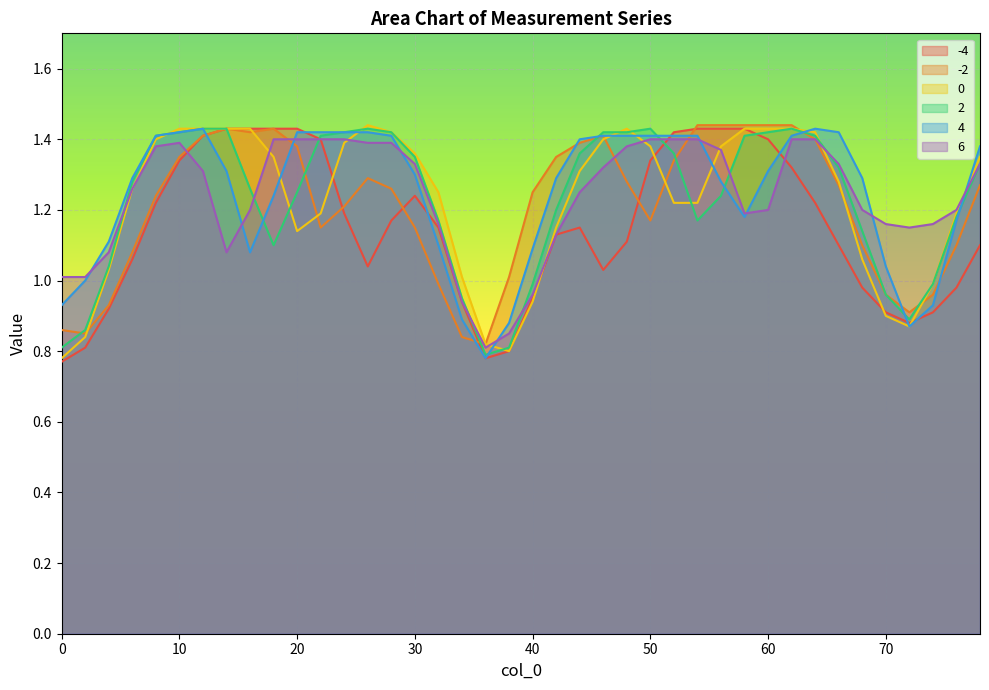

True or false: 0 and 6 intersect in this chart.

True